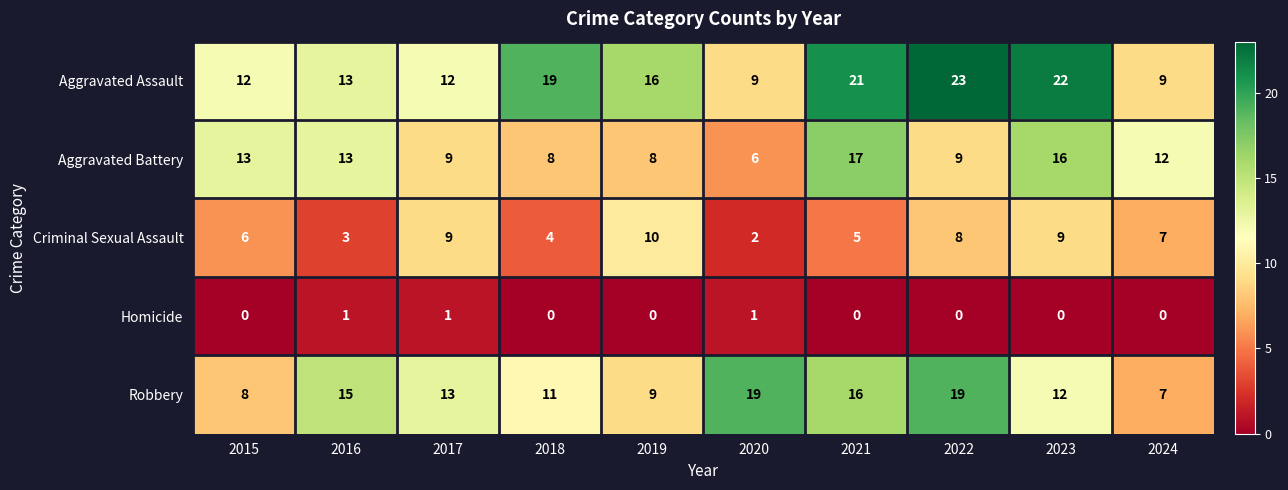

What is the spread (max minus min) of values at 2022?

23